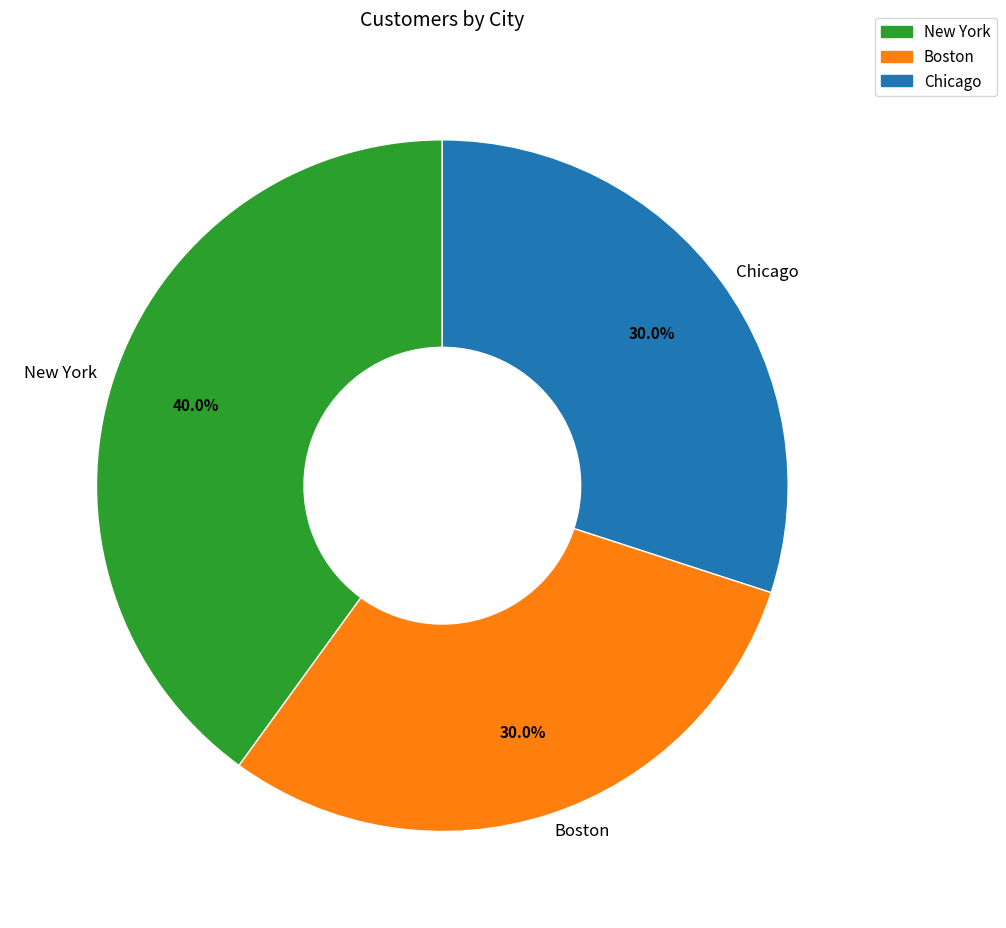

Combined, what portion of the pie is Boston and New York?

70.0%